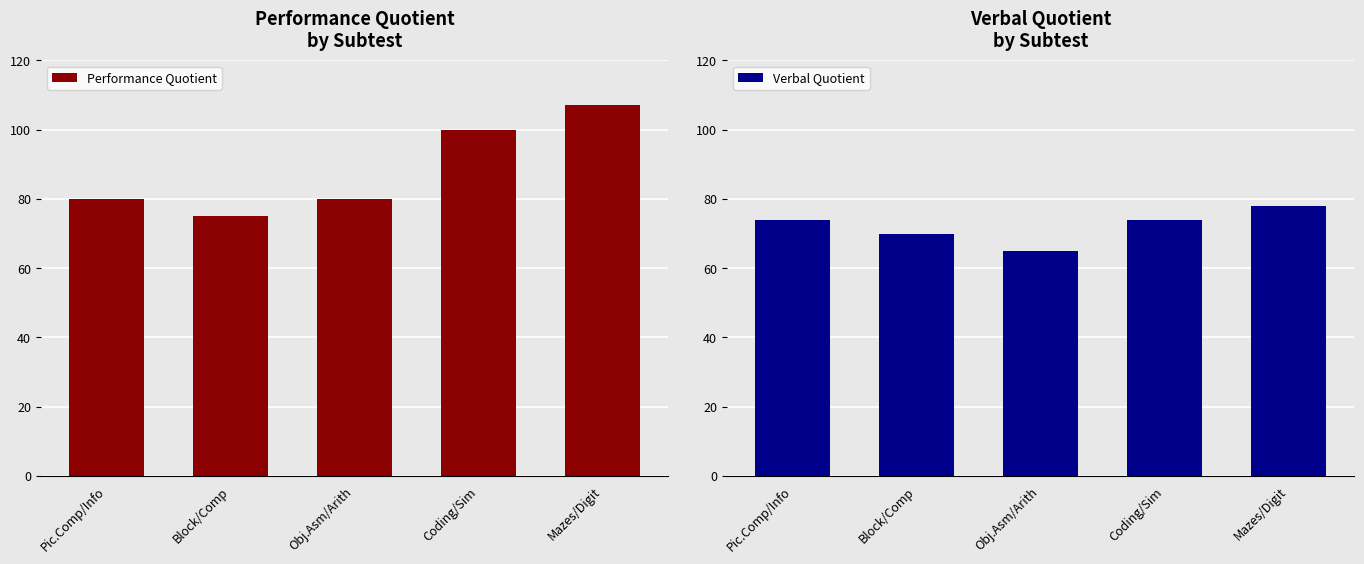

What is the minimum value shown in the chart?

65